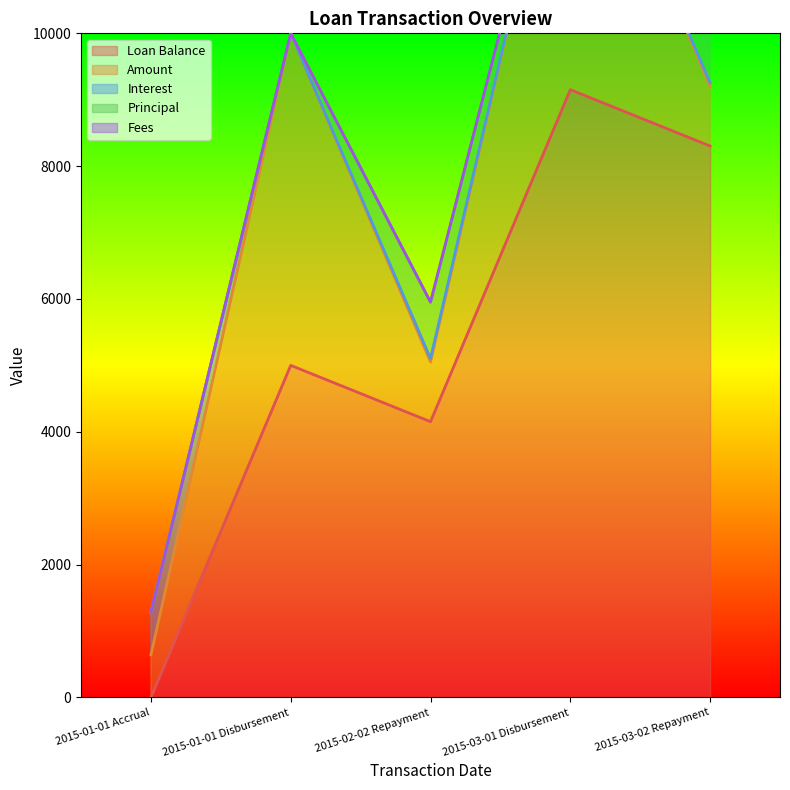

Reading left to right, list all the values displayed in this chart.

Loan Balance: 2015-01-01 Accrual=0.0	2015-01-01 Disbursement=5000.0	2015-02-02 Repayment=4151.8	2015-03-01 Disbursement=9151.8	2015-03-02 Repayment=8303.0
Amount: 2015-01-01 Accrual=640.7	2015-01-01 Disbursement=5000.0	2015-02-02 Repayment=900.0	2015-03-01 Disbursement=5000.0	2015-03-02 Repayment=900.0
Interest: 2015-01-01 Accrual=640.7	2015-01-01 Disbursement=0.0	2015-02-02 Repayment=51.8	2015-03-01 Disbursement=0.0	2015-03-02 Repayment=51.2
Principal: 2015-01-01 Accrual=0.0	2015-01-01 Disbursement=0.0	2015-02-02 Repayment=848.2	2015-03-01 Disbursement=0.0	2015-03-02 Repayment=848.8
Fees: 2015-01-01 Accrual=0.0	2015-01-01 Disbursement=0.0	2015-02-02 Repayment=0.0	2015-03-01 Disbursement=0.0	2015-03-02 Repayment=0.0